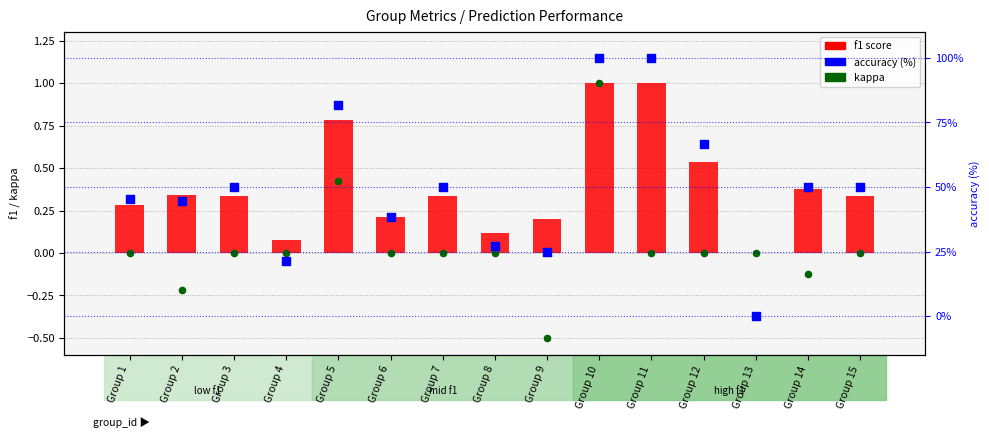

Which series reaches the maximum Y coordinate?

accuracy (%)